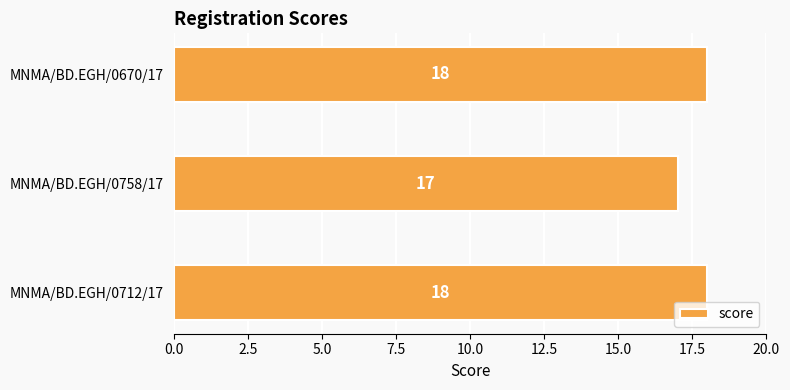

Count the values in the range 17 to 18.

3